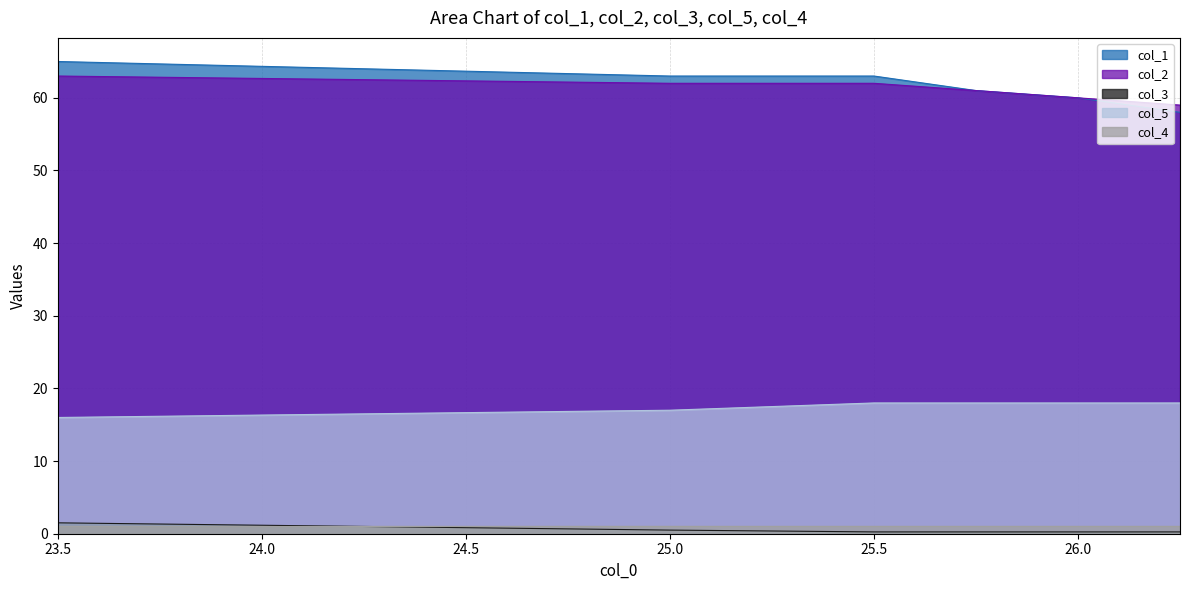

True or false: col_2 has more than 1 interior local peaks.

False